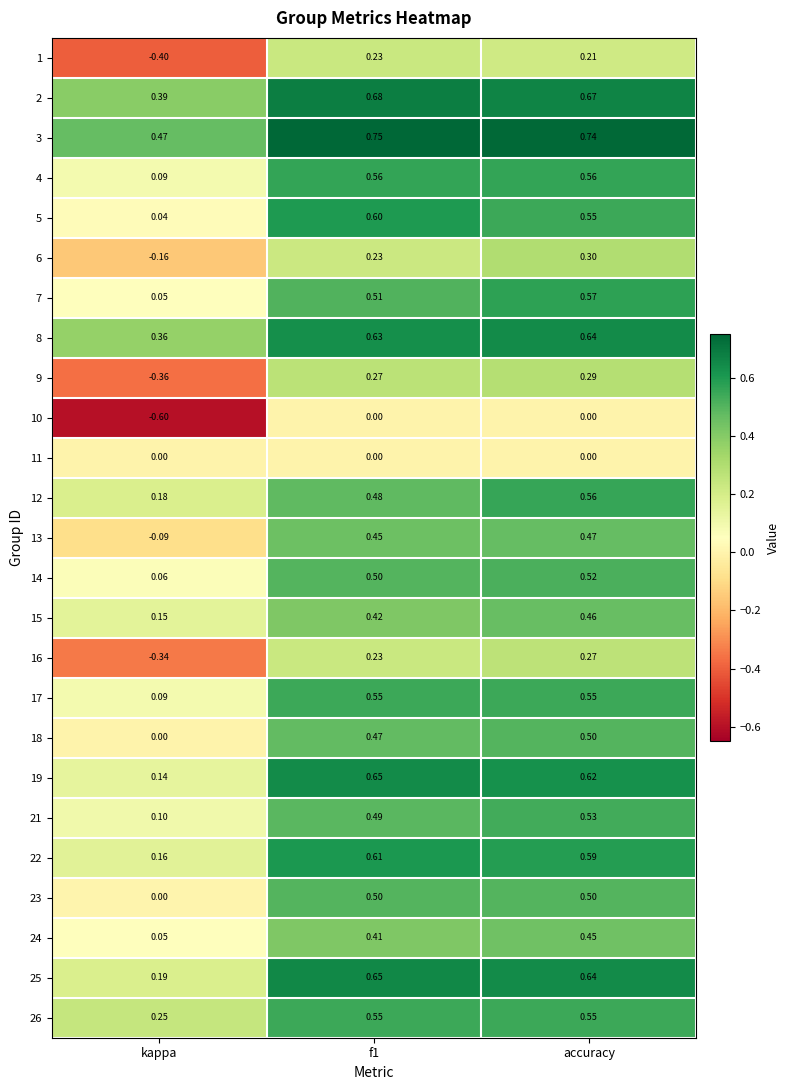

At which label is 26 closest to 0?

kappa